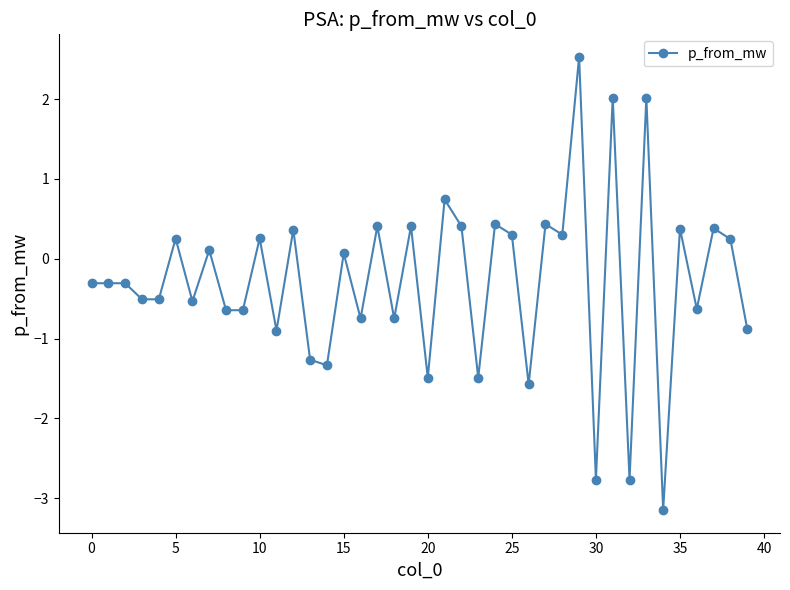

What is the difference between the maximum and minimum values?

5.7